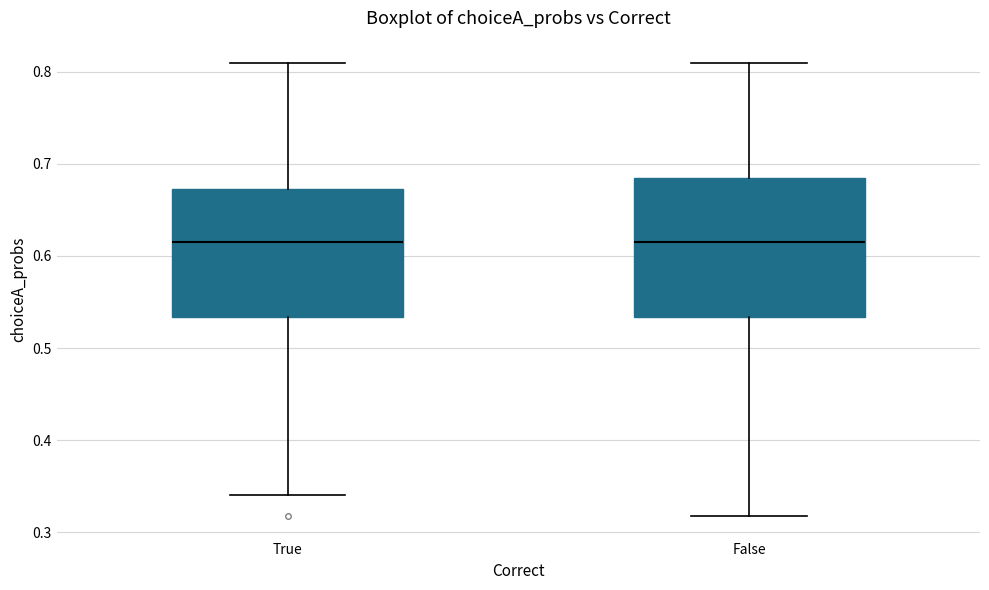

Comparing the boxes themselves (not the whiskers), which one is the tallest?

False